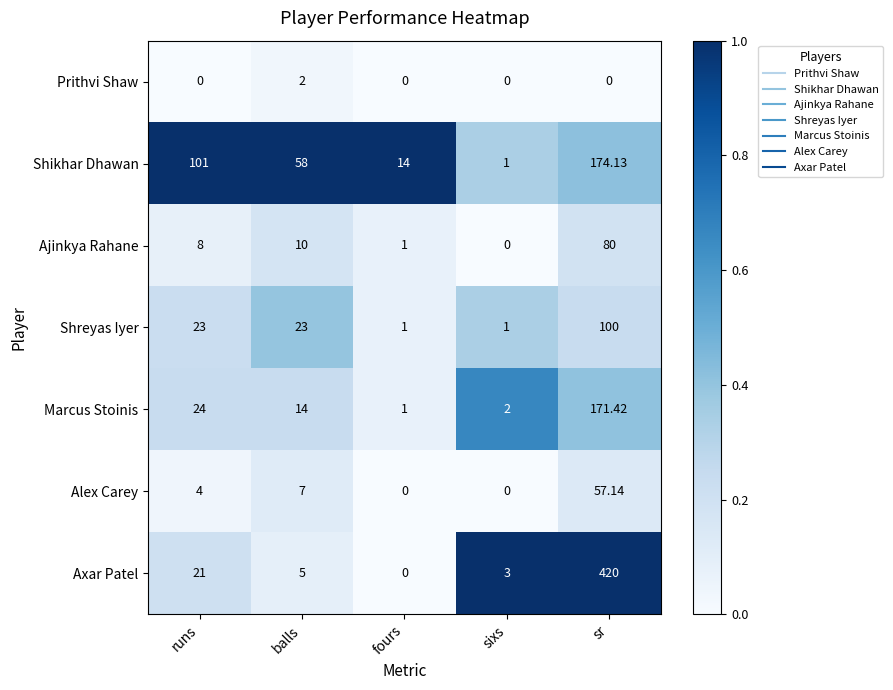

Which category has the highest value in the Marcus Stoinis series?

sr